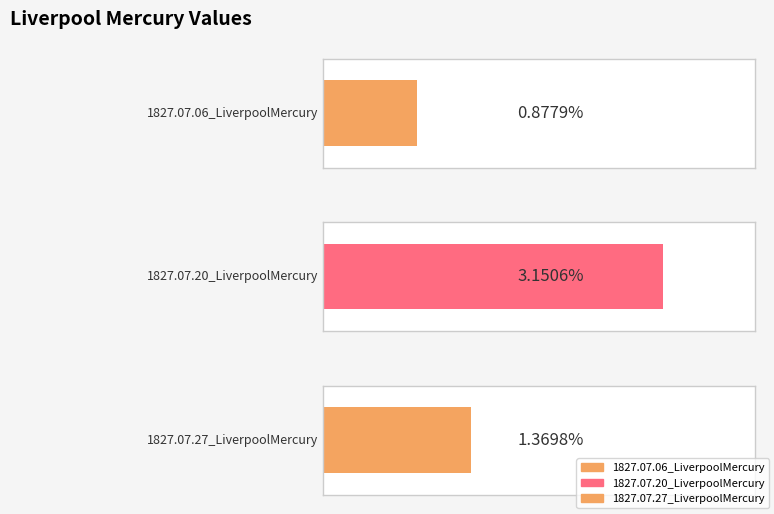

List the labels in order of value, smallest first.

1827.07.06_LiverpoolMercury, 1827.07.27_LiverpoolMercury, 1827.07.20_LiverpoolMercury